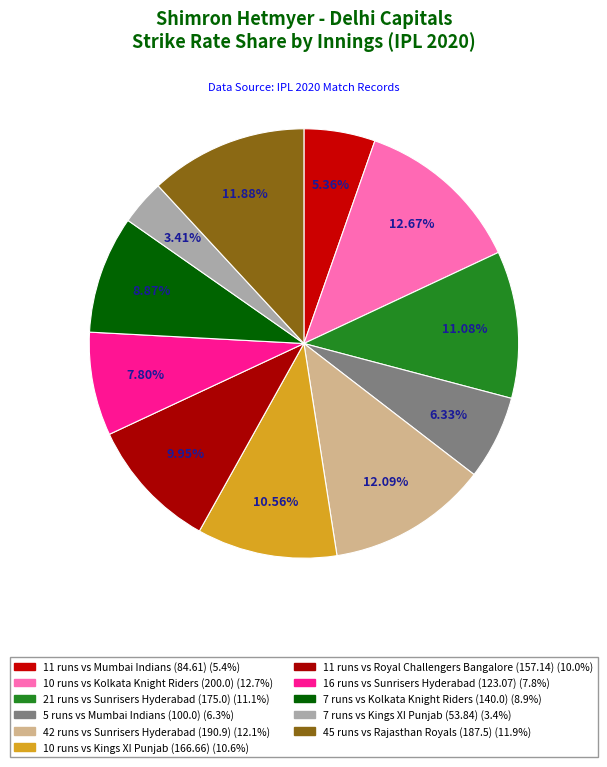

How many slices are in this pie chart?

11